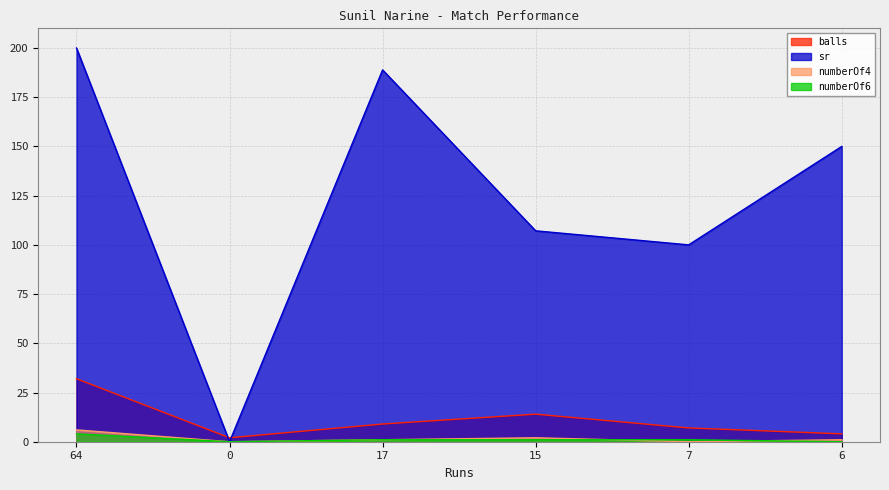

Which has a higher value, 64 or 17?

64